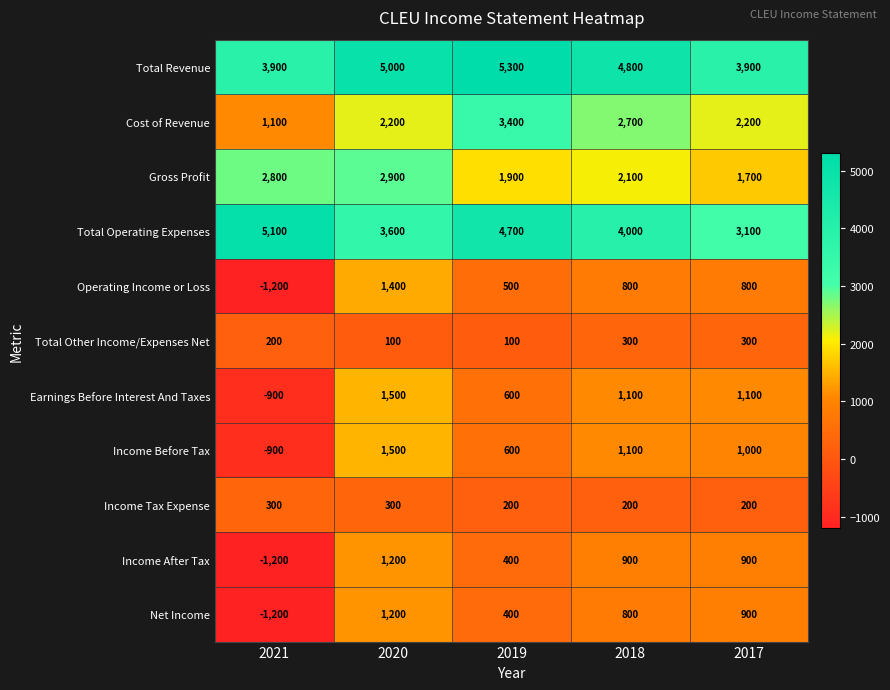

At which category does the chart reach its peak across all series?

2019